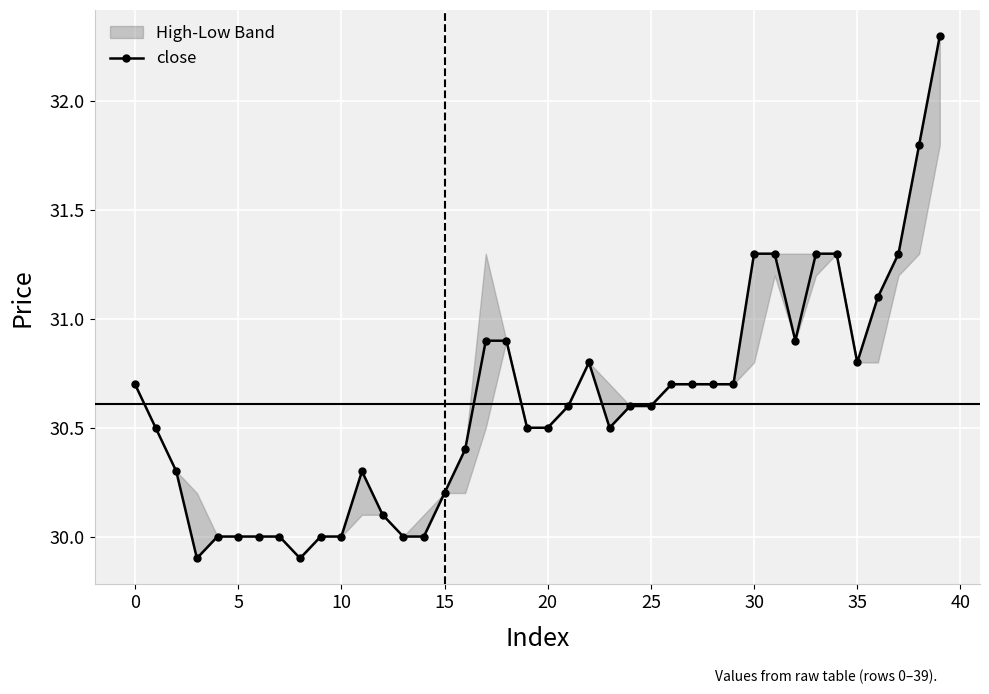

What is the lowest value of the close series?

29.9